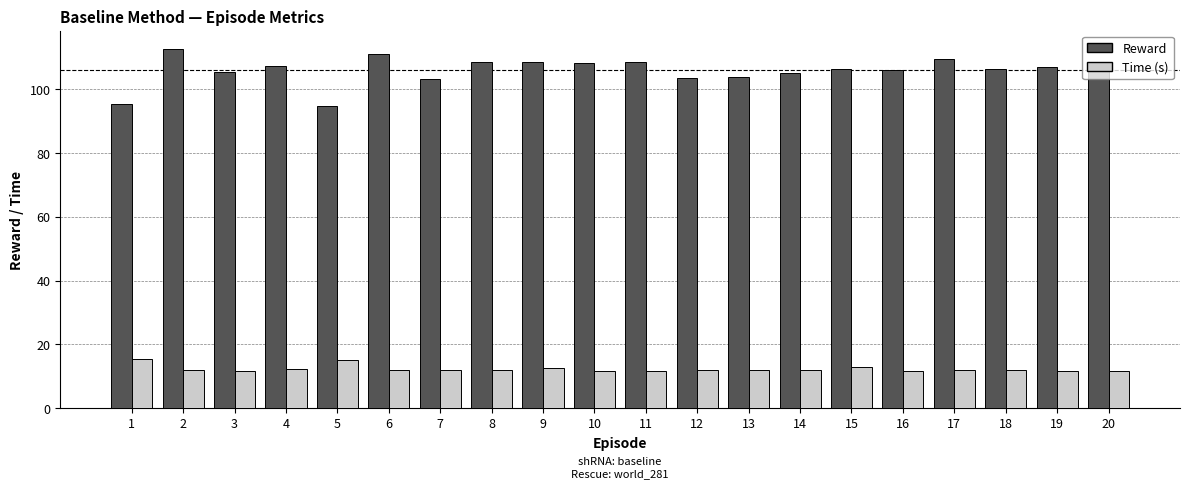

What is the total value across all series at 16?

117.8